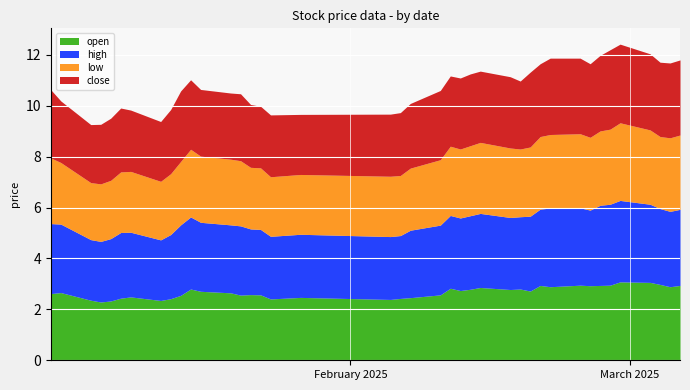

Is it true that high equals 2.5 at 19?

True